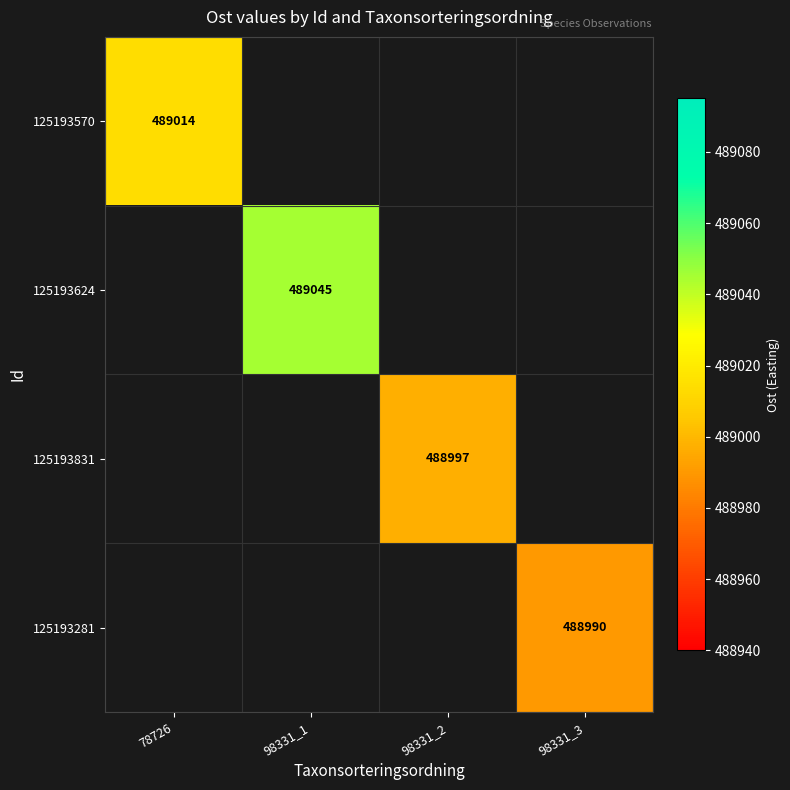

True or false: 125193831 has a value of 753446 at 98331_2.

False